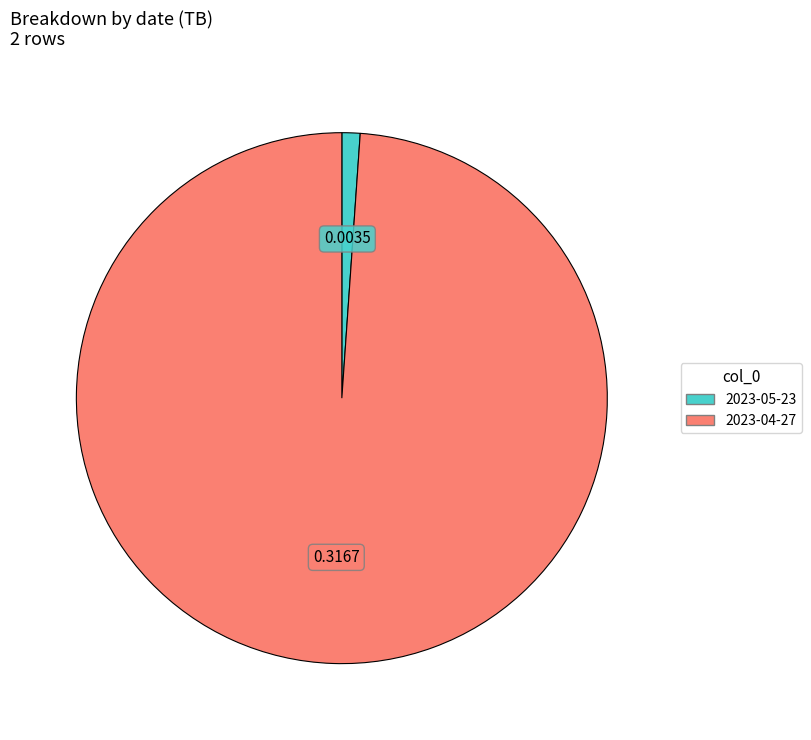

How many segments does this pie chart have?

2